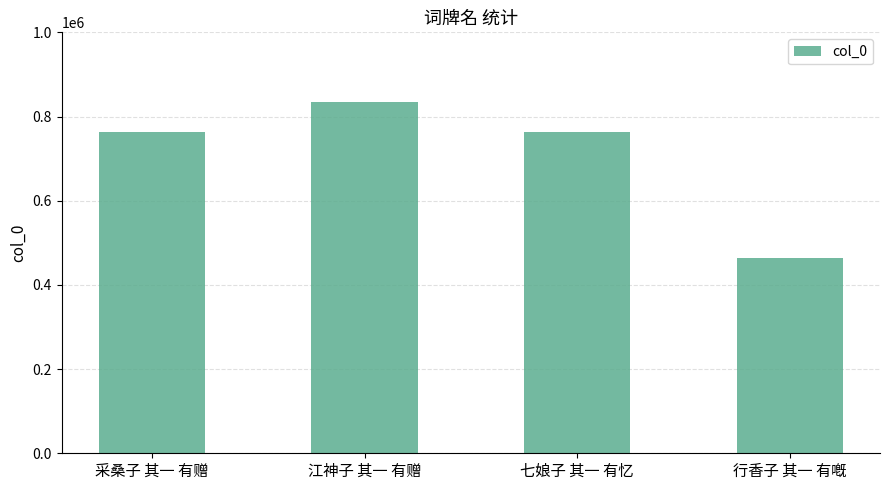

Is it true that the value at 七娘子 其一 有忆 is 253951?

False